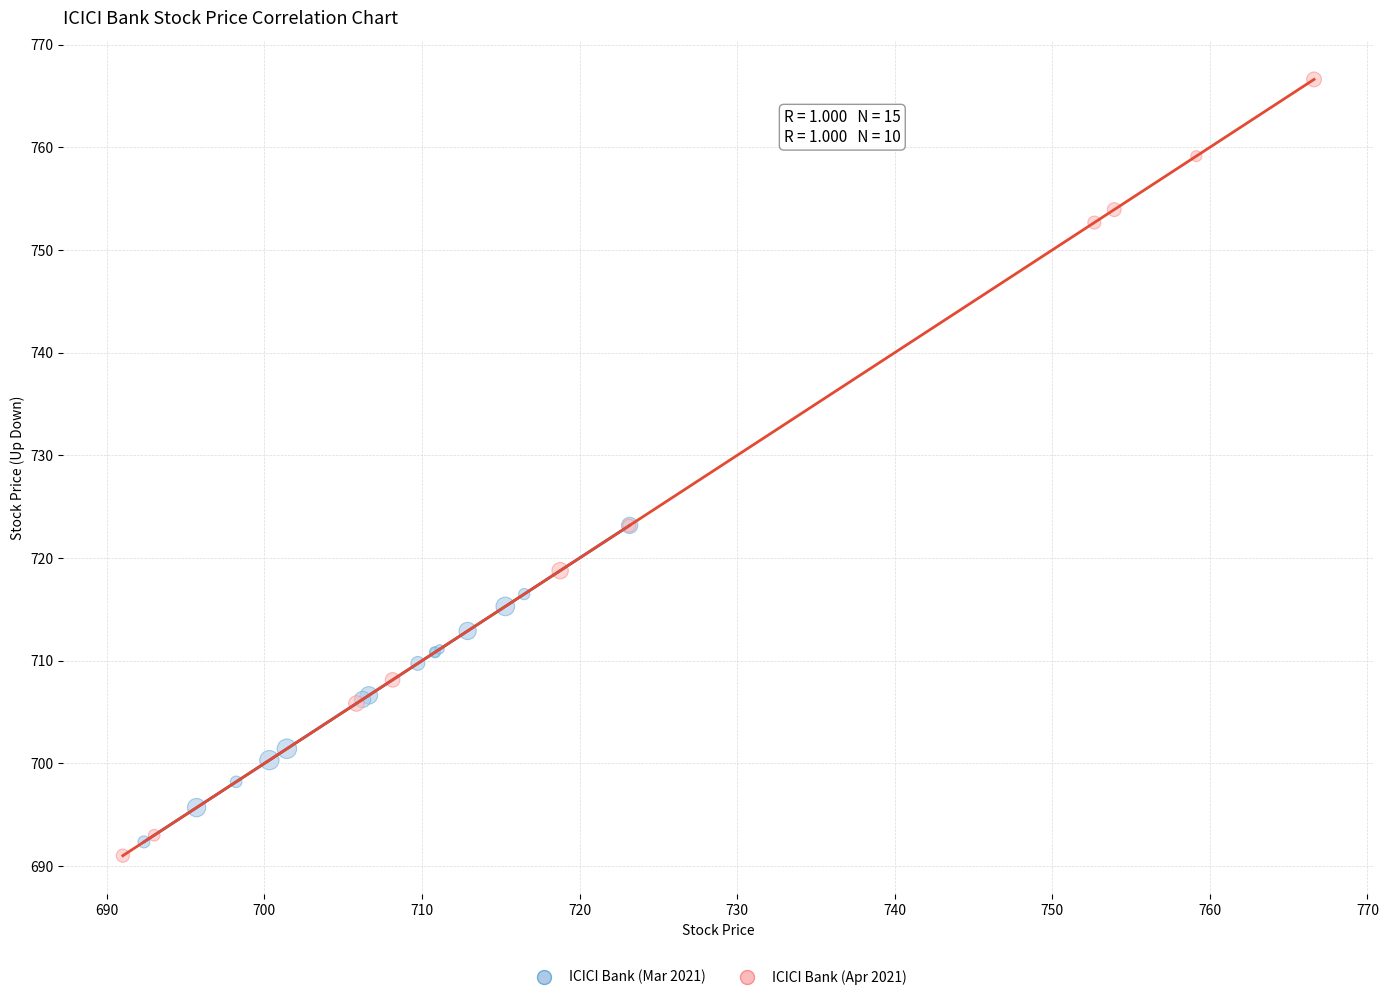

Which series reaches the minimum Y coordinate?

ICICI Bank (Apr 2021)